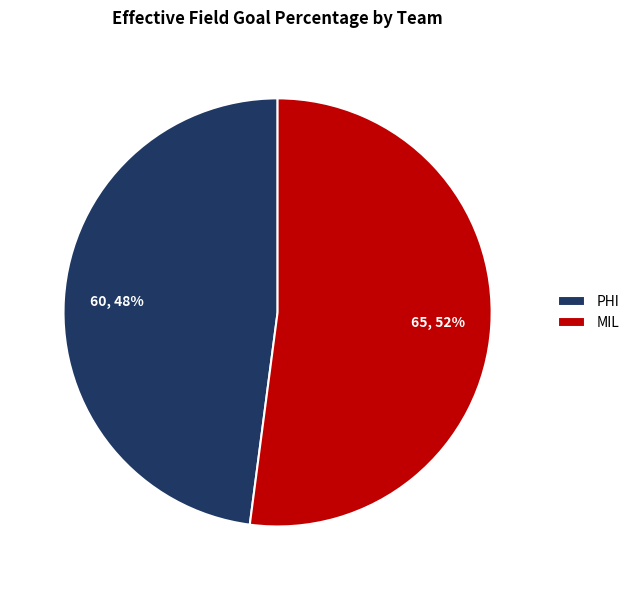

How many segments does this pie chart have?

2